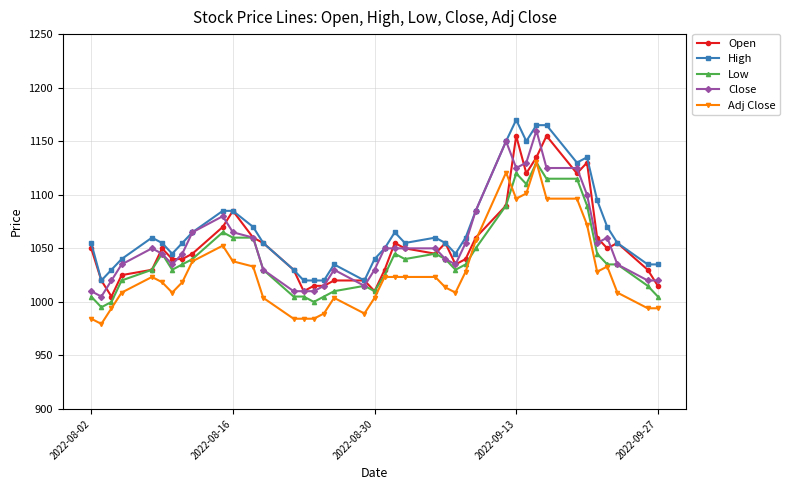

What is the maximum value for High?

1170.0